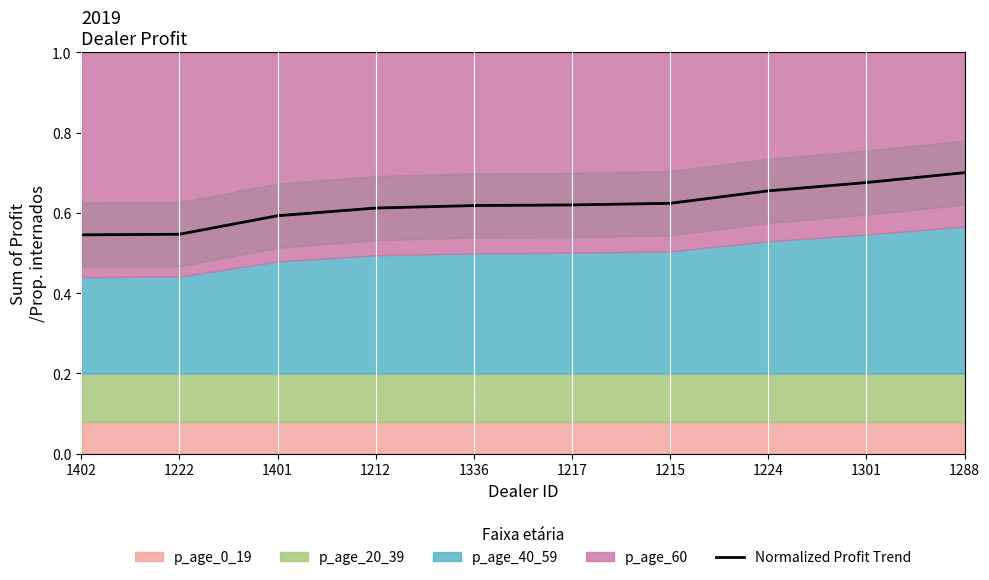

List the labels in order of value, smallest first.

1402, 1222, 1401, 1212, 1336, 1217, 1215, 1224, 1301, 1288